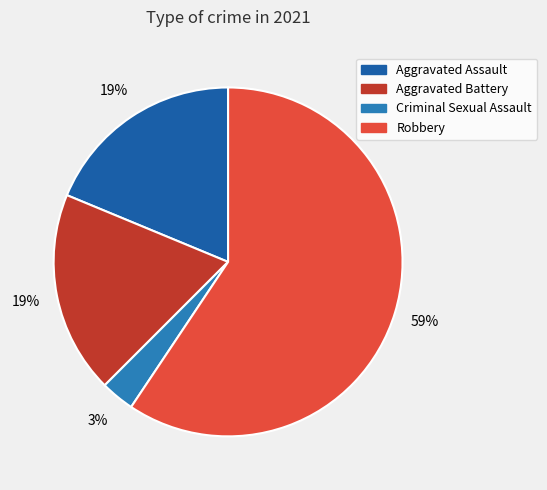

True or false: Robbery accounts for 59% of the total.

True